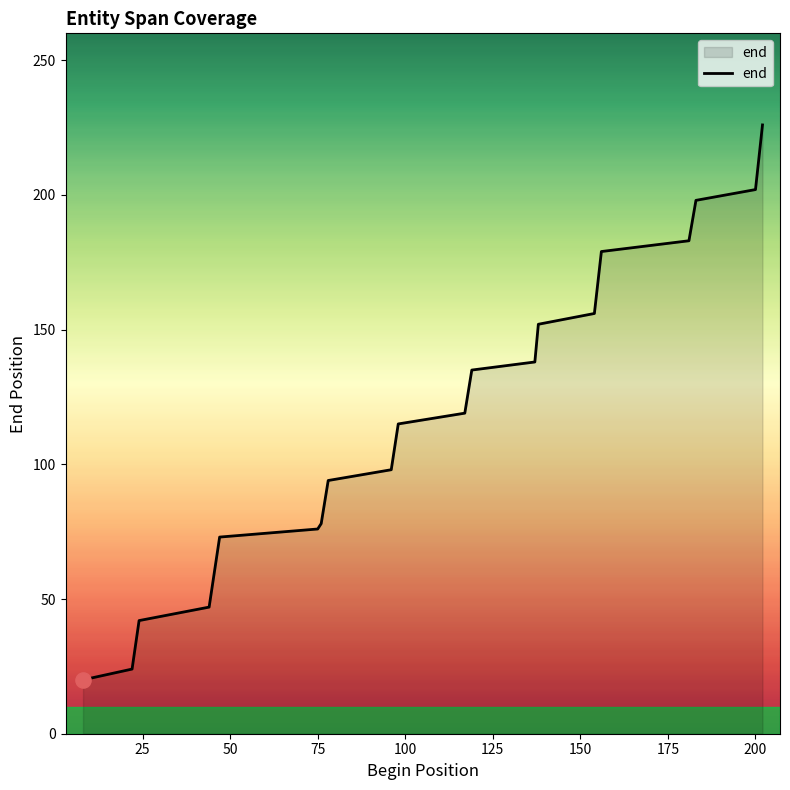

What is the greatest value displayed?

226